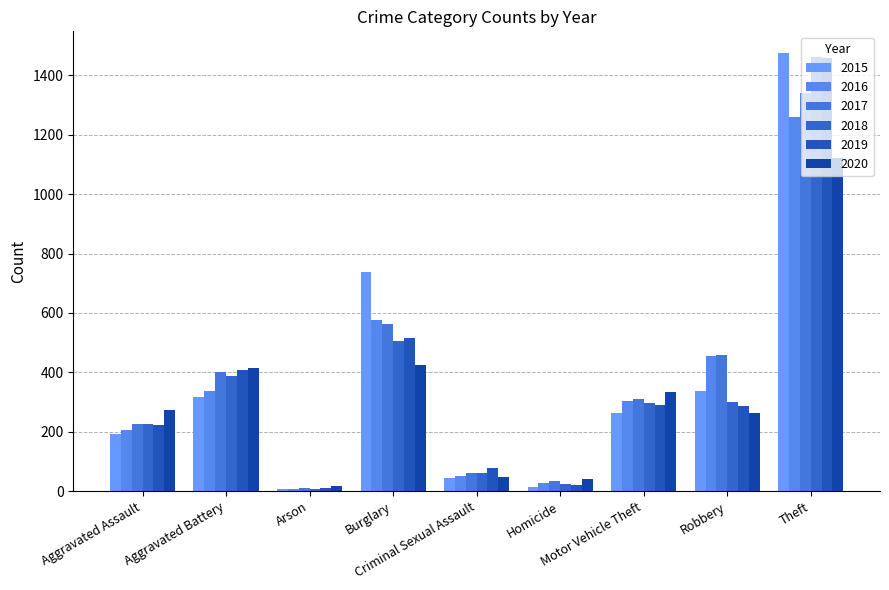

Between Arson and Homicide, which series saw the biggest shift?

2020